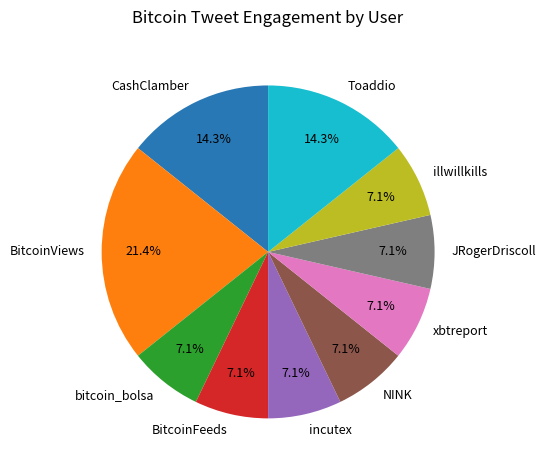

Which category has the biggest portion of the pie?

BitcoinViews